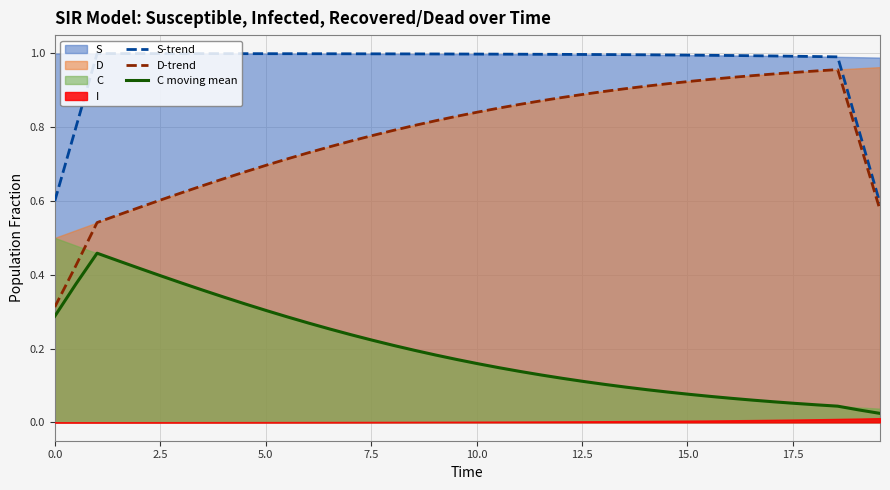

True or false: C moving mean and S-trend intersect in this chart.

False